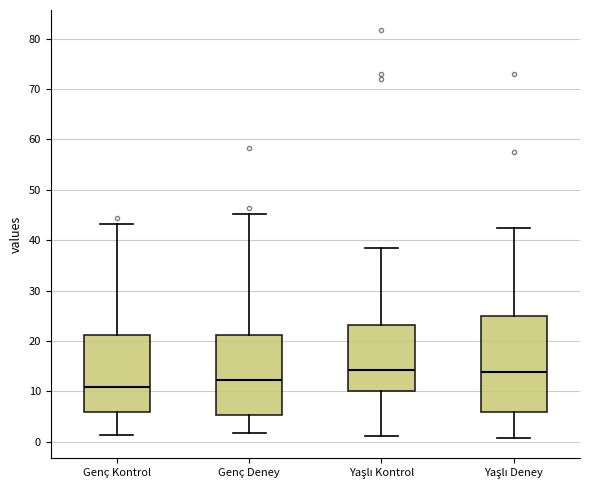

Where is the upper edge of the box for Yaşlı Deney on the y-axis? The values are not printed on the chart, so give them approximately, as read against the axis.

25